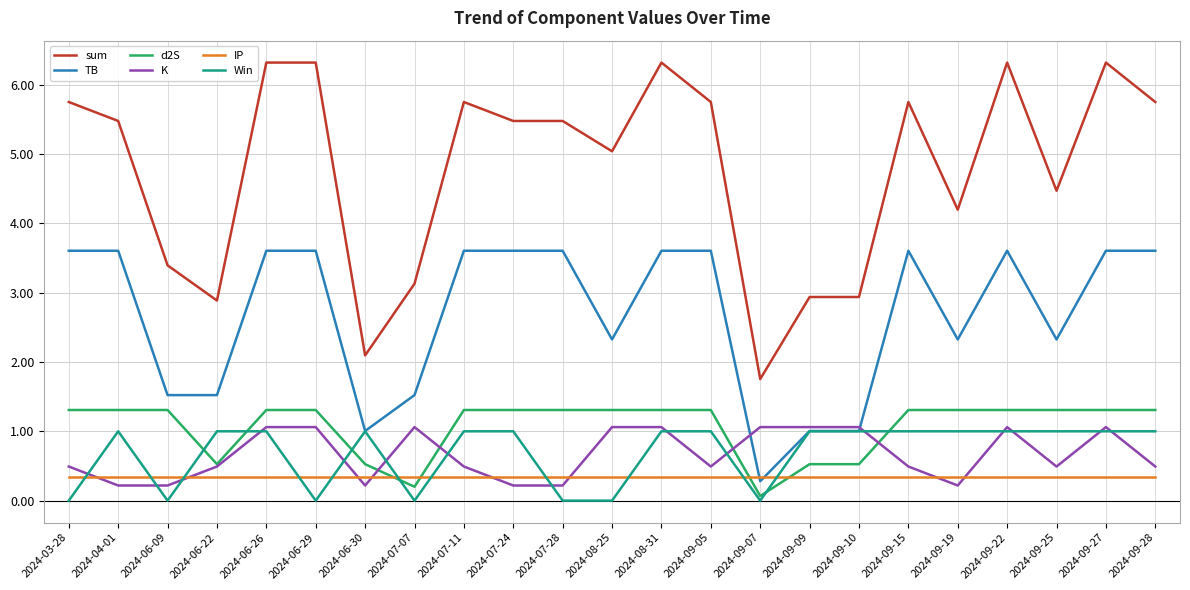

How many lines are shown in the chart?

6